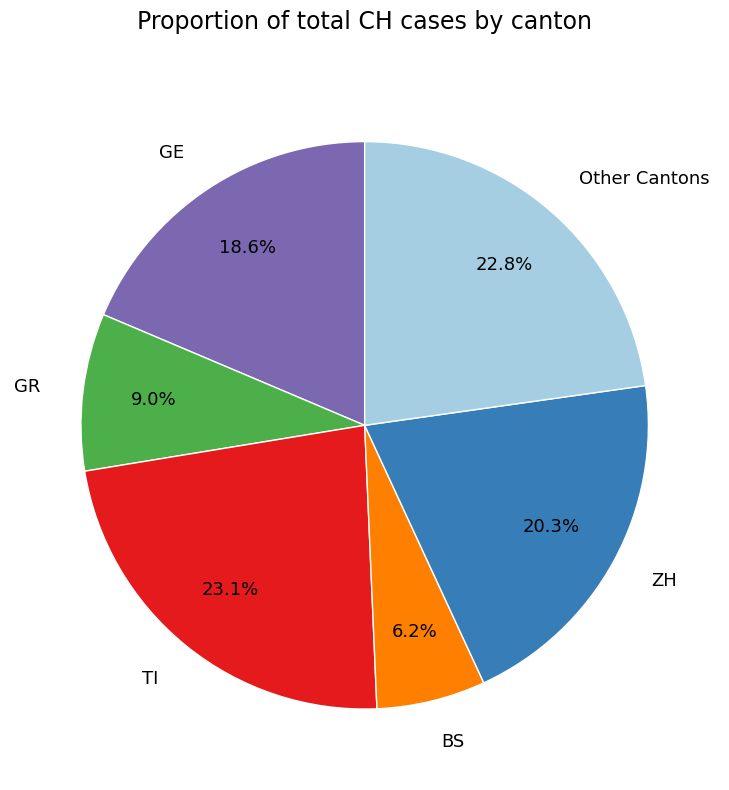

Which slice is the smallest?

BS